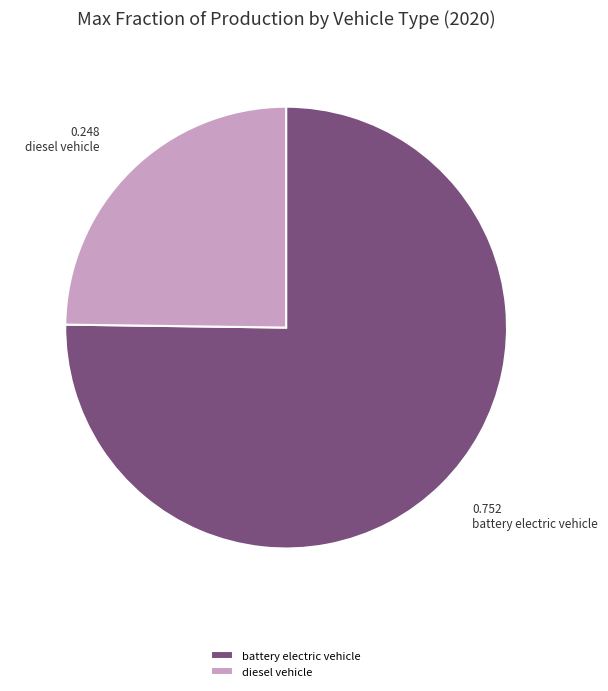

Is there a majority slice in this chart?

Yes